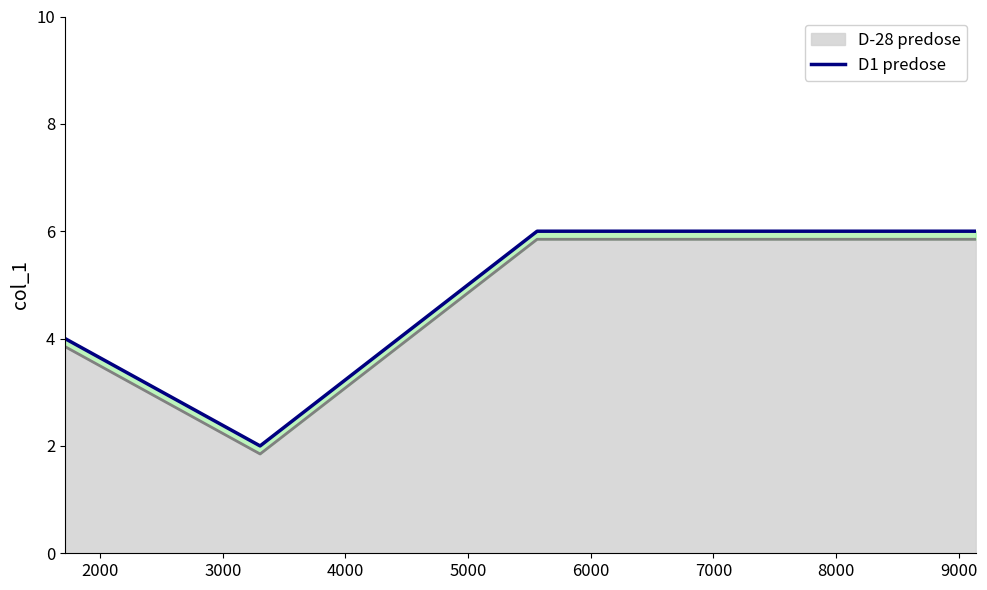

What is the highest value of the D-28 predose series?

5.8